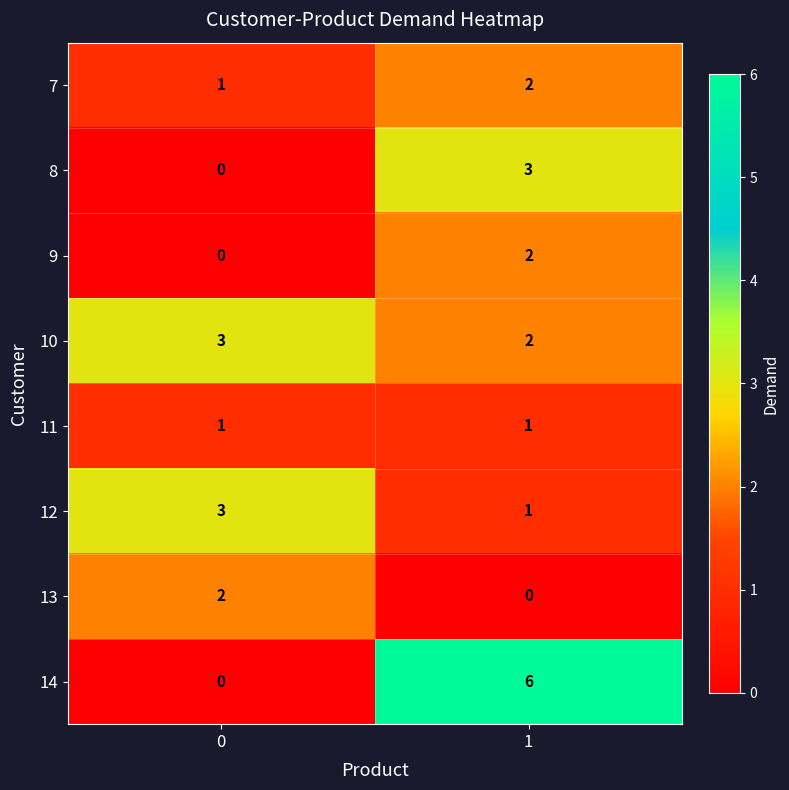

Which series changed the most between 0 and 1?

14